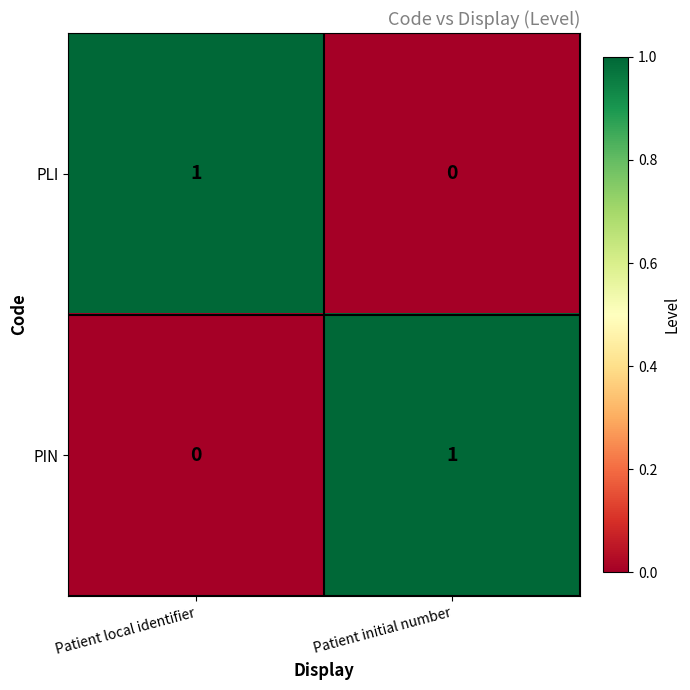

Reading left to right, list all the values displayed in this chart.

PLI: Patient local identifier=1	Patient initial number=0
PIN: Patient local identifier=0	Patient initial number=1